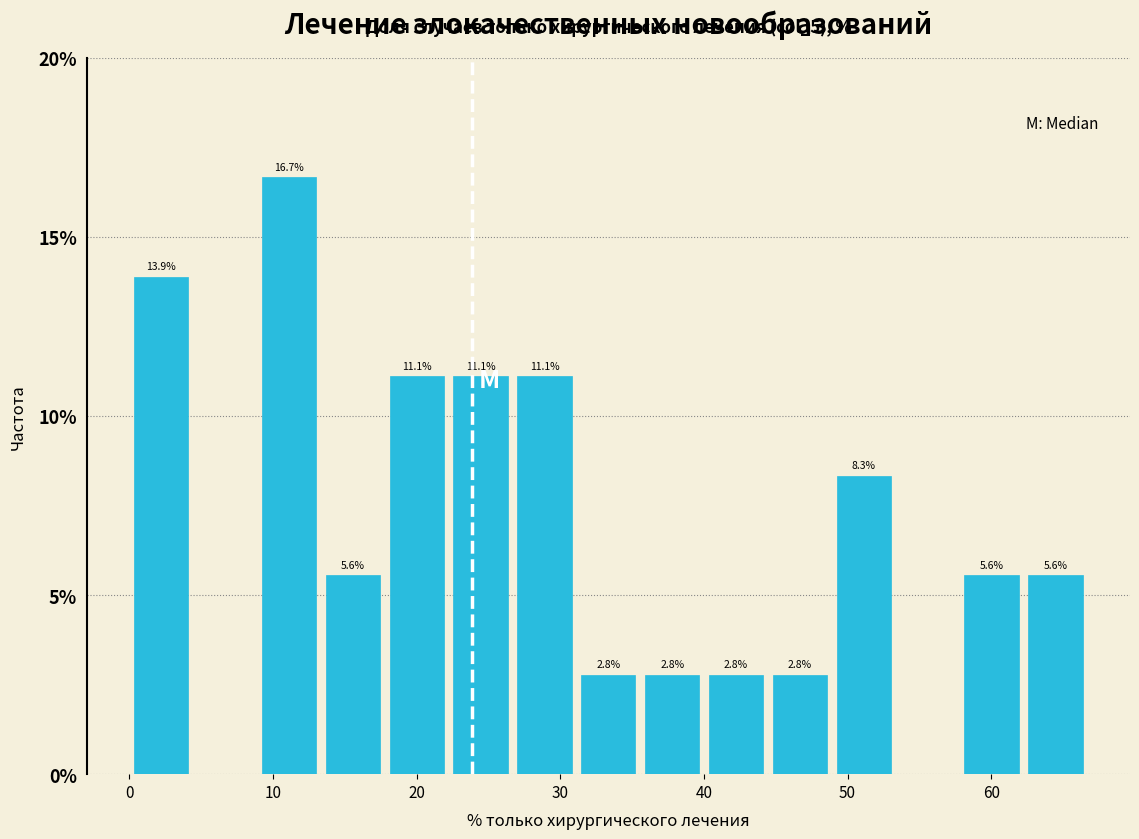

Which range on the x-axis has the tallest bar?

9 to 13